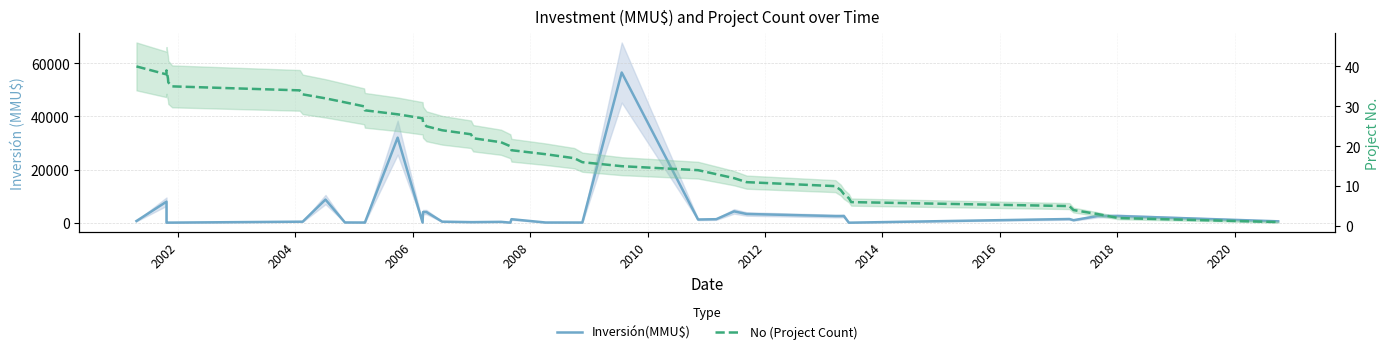

Which series has the largest range (max minus min)?

Inversión(MMU$)